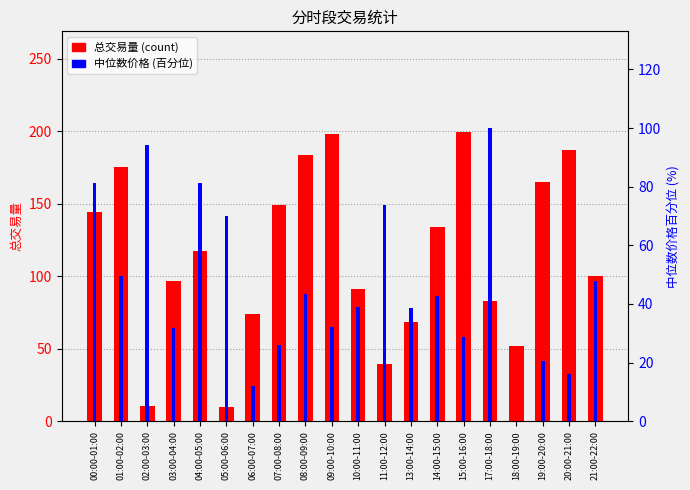

Reading left to right, extract all data points from this chart.

总交易量: 144.2	175.4	10.2	96.6	117.1	9.4	73.9	149.4	183.4	198.2	91.4	39.3	68.4	133.9	199.1	82.9	51.9	164.7	186.9	100.4
中位数价格(百分位): 81.3	49.6	94.2	31.9	81.4	69.8	11.9	26.1	43.5	32.1	39.1	73.6	38.7	42.6	28.8	100.0	0.0	20.6	16.2	47.9